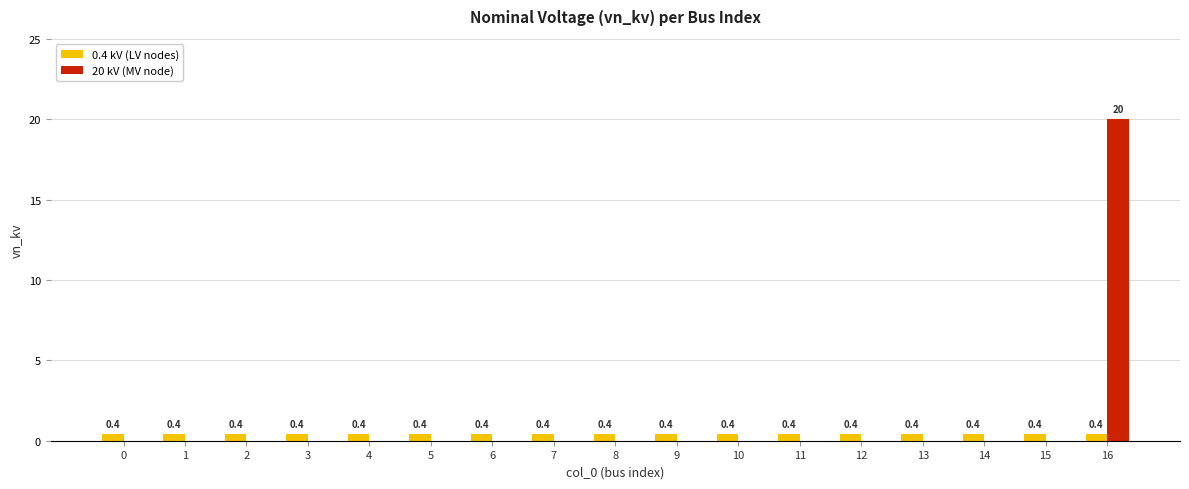

What is the sum of all 0.4 kV (LV nodes) values?

6.8